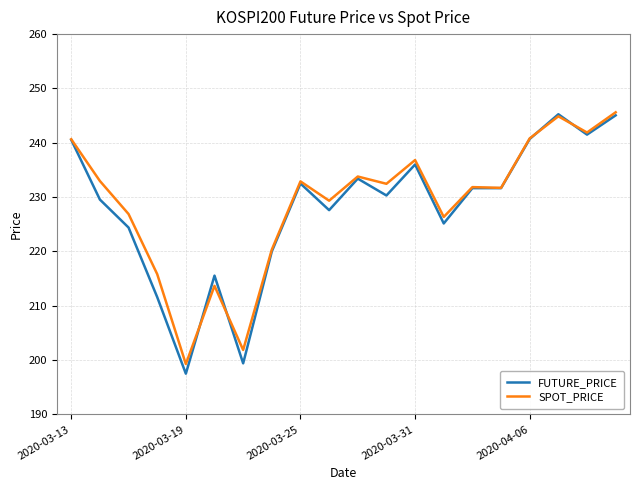

Which series has the widest spread of values?

FUTURE_PRICE